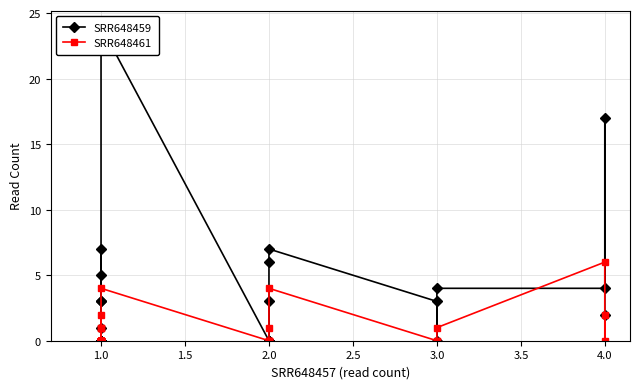

Count the number of data series in this chart.

2